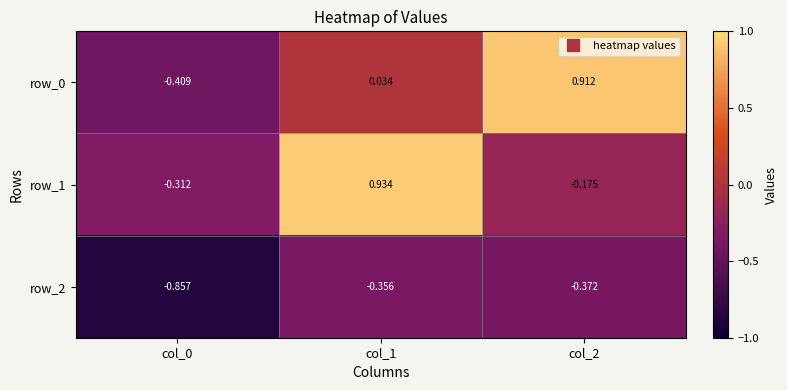

At which category is the sum across all series the highest?

col_1